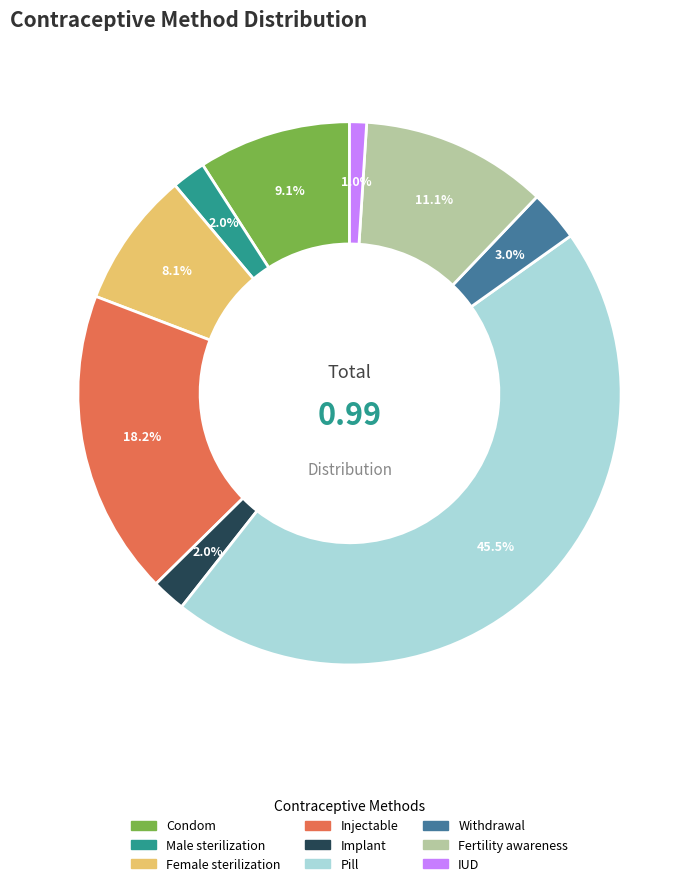

Between Withdrawal and Pill, which is larger?

Pill